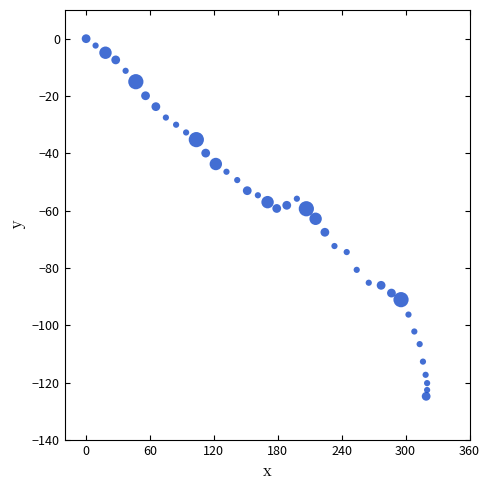

What is the range of X values (max minus min)?

320.2